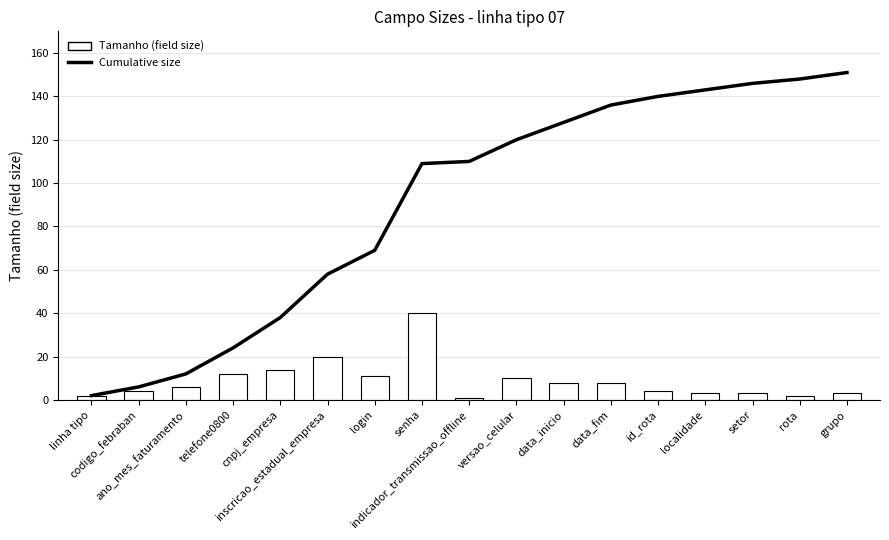

Where does the Tamanho (field size) series first go above 6?

telefone0800